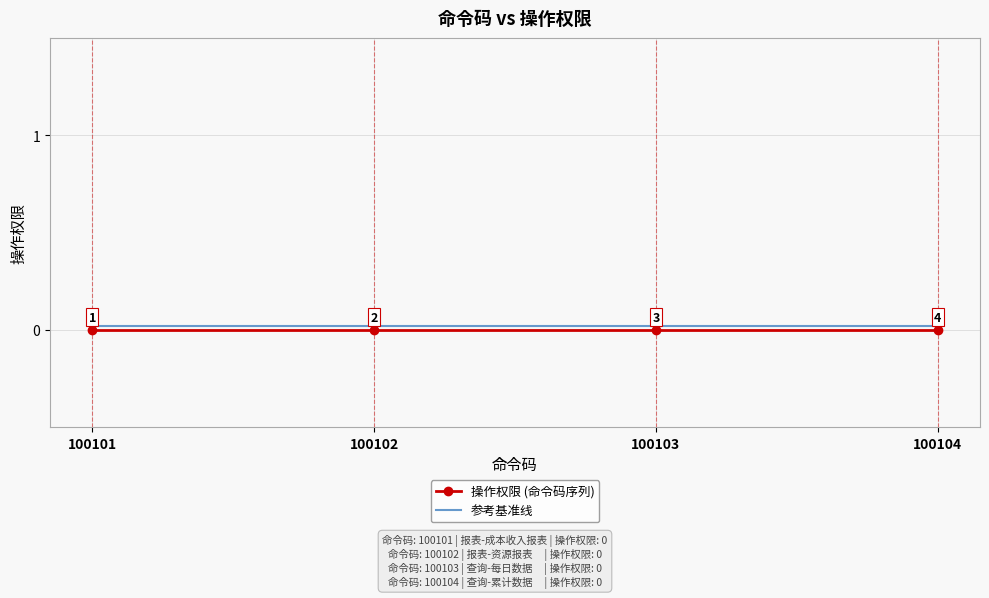

True or false: 操作权限 (命令码序列) and 参考基准线 intersect in this chart.

False